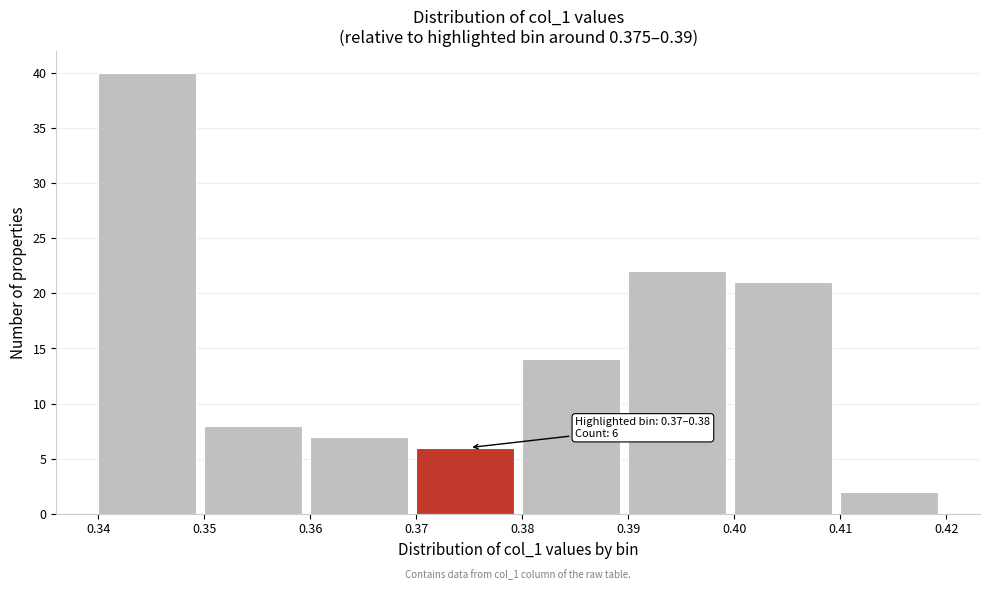

Which range on the x-axis has the tallest bar?

0.34 to 0.35